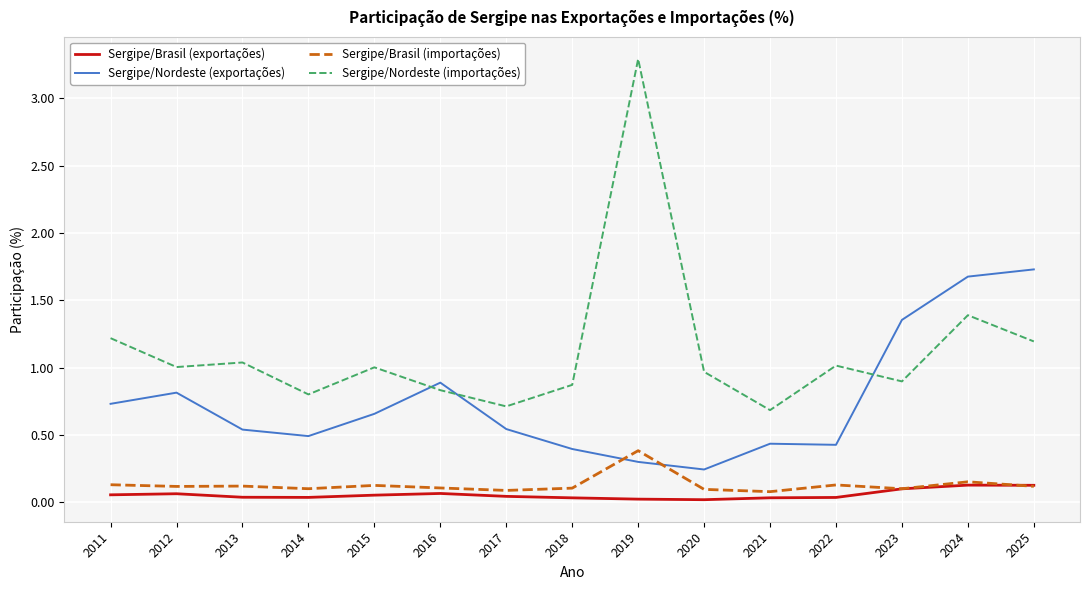

Between 2016 and 2023, which series saw the biggest shift?

Sergipe/Nordeste (exportações)